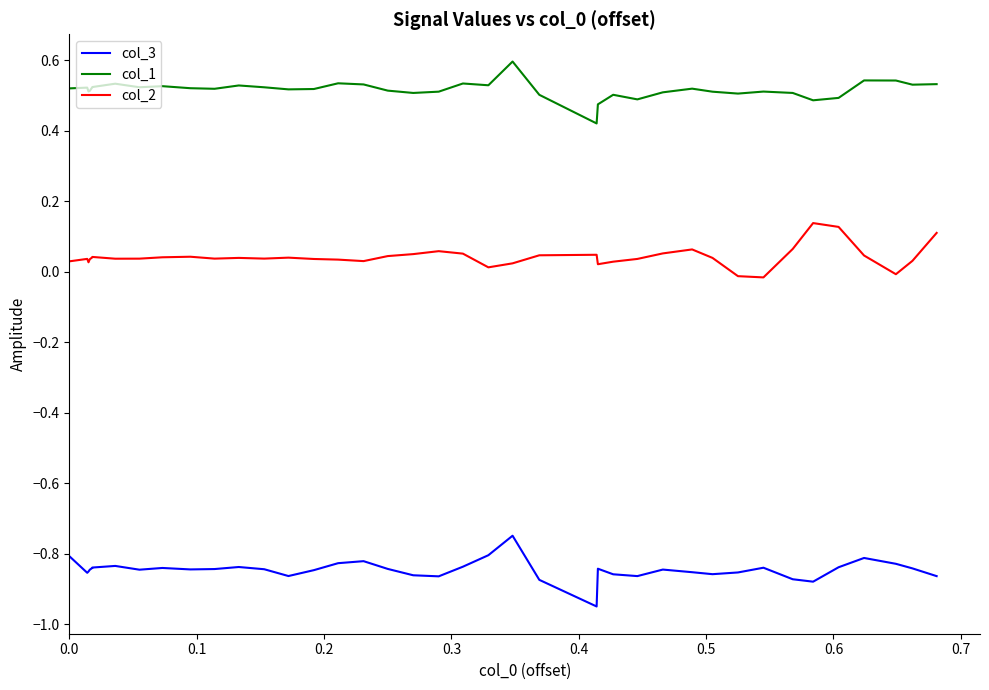

In col_3, how many points are lower than both neighbors (excluding endpoints)?

9